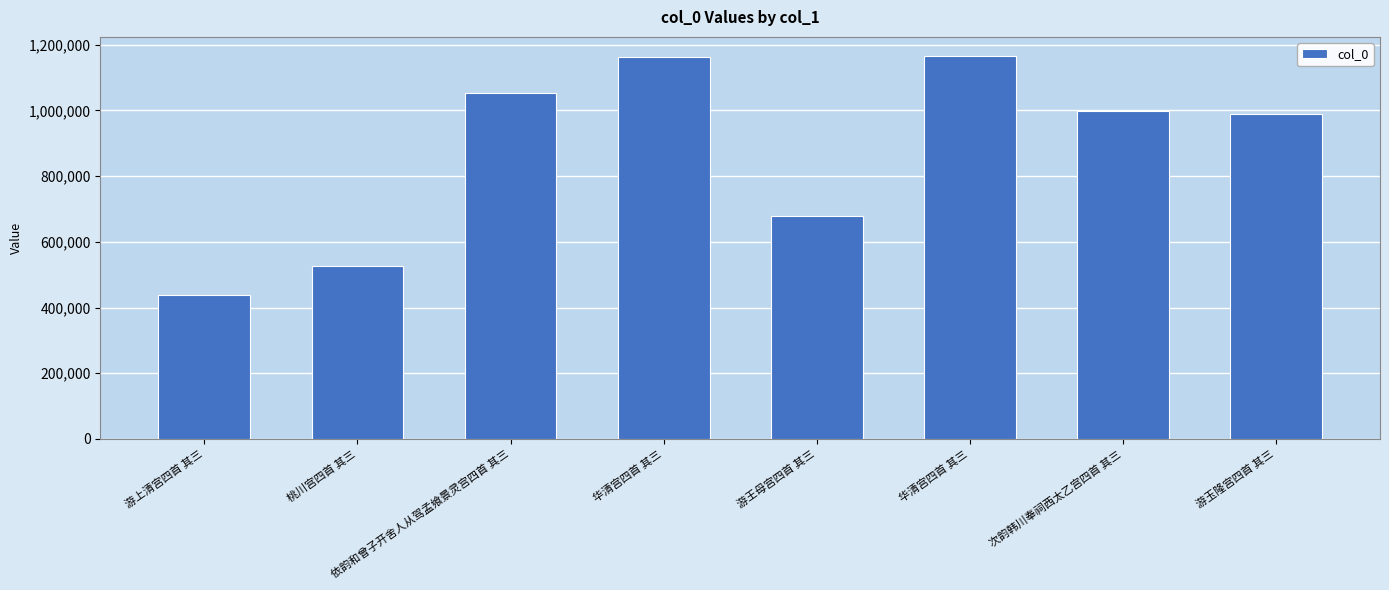

Rank the categories by value from highest to lowest.

华清宫四首 其三, 华清宫四首 其三, 依韵和曾子开舍人从驾孟飨景灵宫四首 其三, 次韵韩川奉祠西太乙宫四首 其三, 游玉隆宫四首 其三, 游王母宫四首 其三, 桃川宫四首 其三, 游上清宫四首 其三